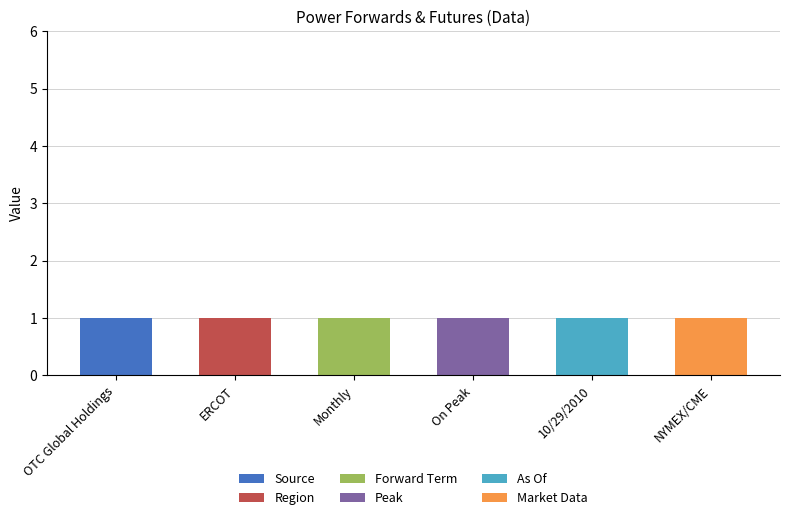

Which category has the highest value in the Source series?

OTC Global Holdings